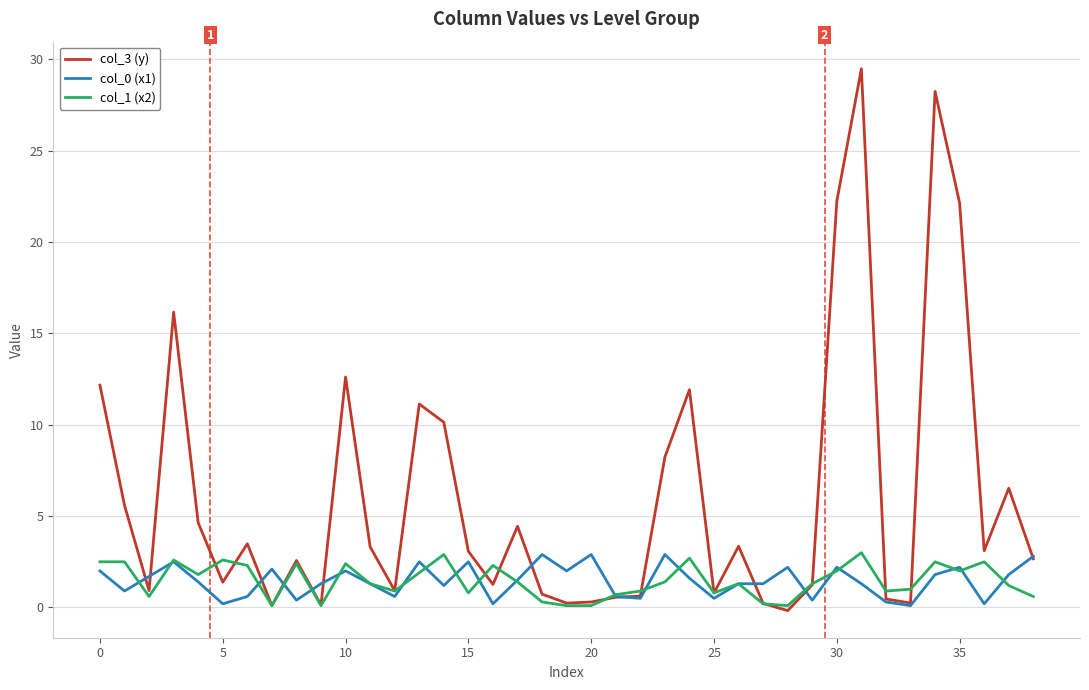

Count the number of categories in the chart.

39